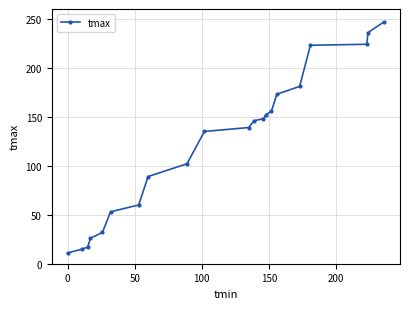

What is the average value?

122